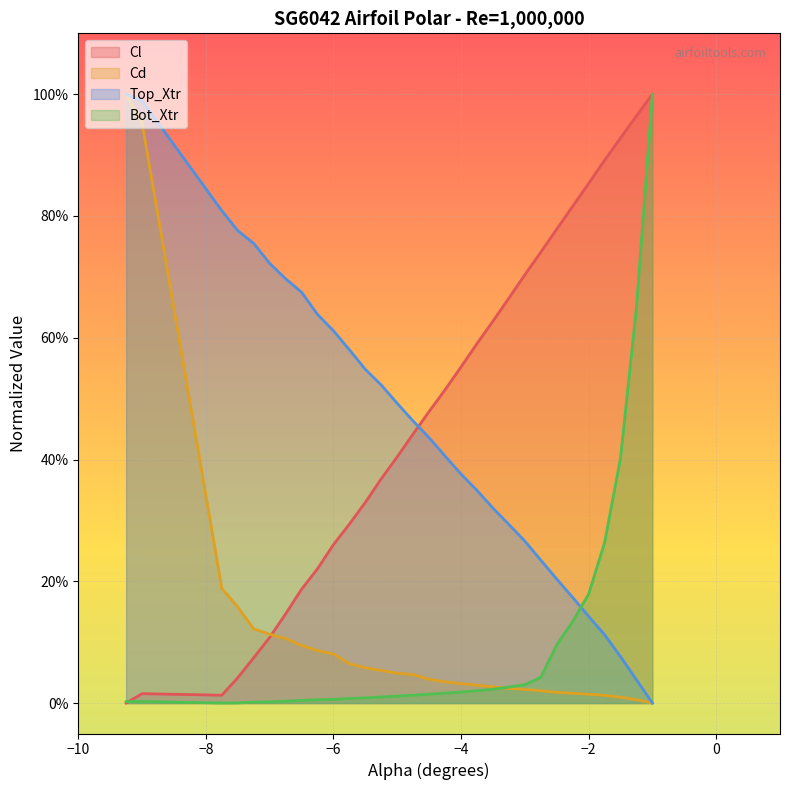

How many categories are shown in the chart?

30